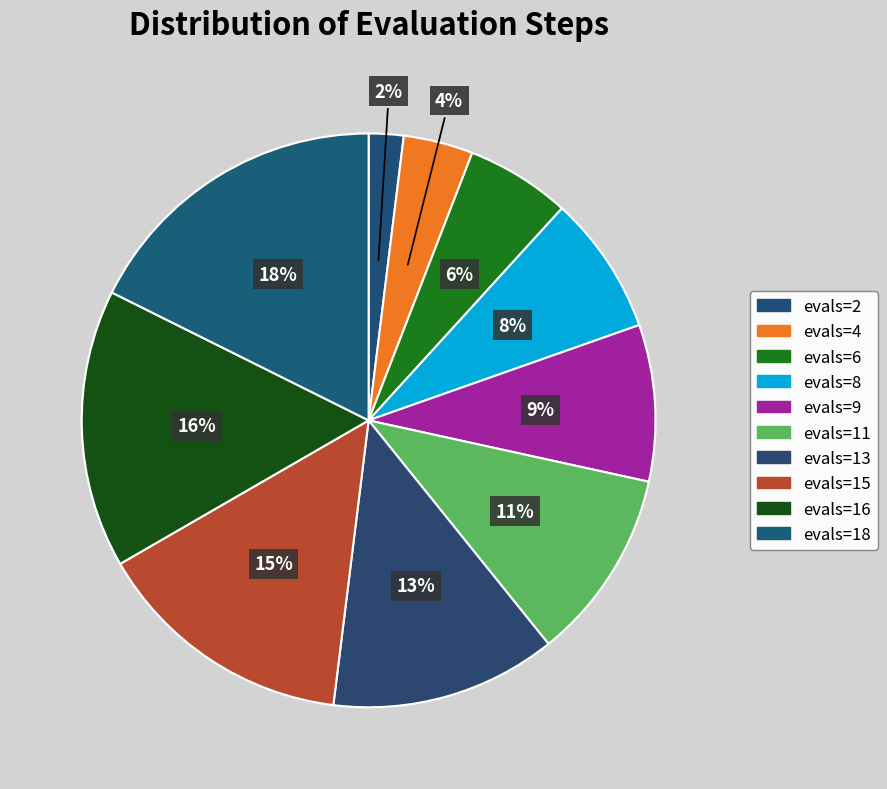

To the nearest percent, what percentage of the pie is evals=16?

16%